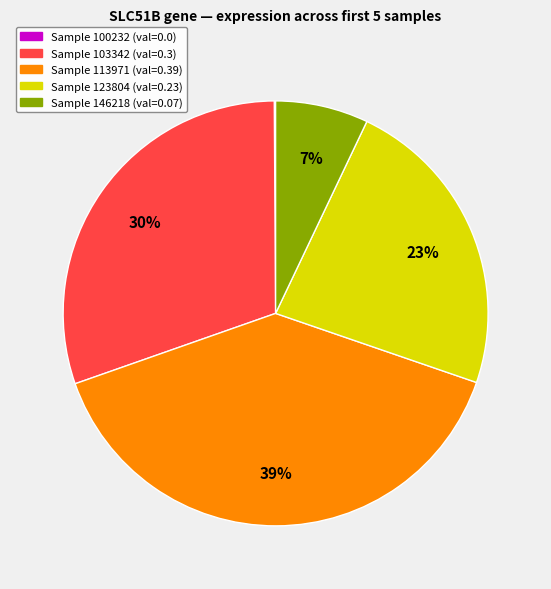

To the nearest percent, what is the difference between the largest and smallest slice percentages?

39%